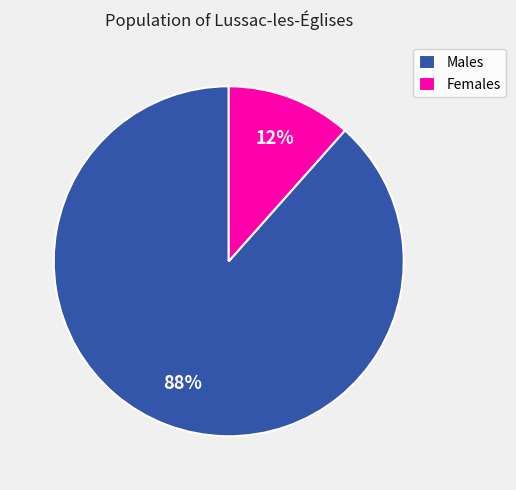

To the nearest percent, what is the combined percentage of Females and Males?

100%